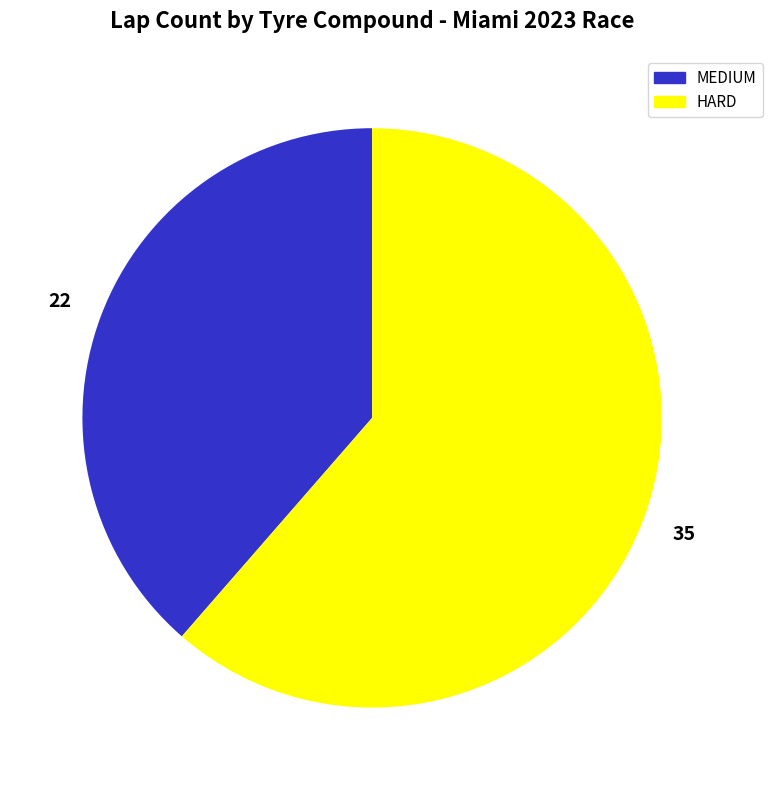

Is the sum of MEDIUM and HARD greater than half?

Yes